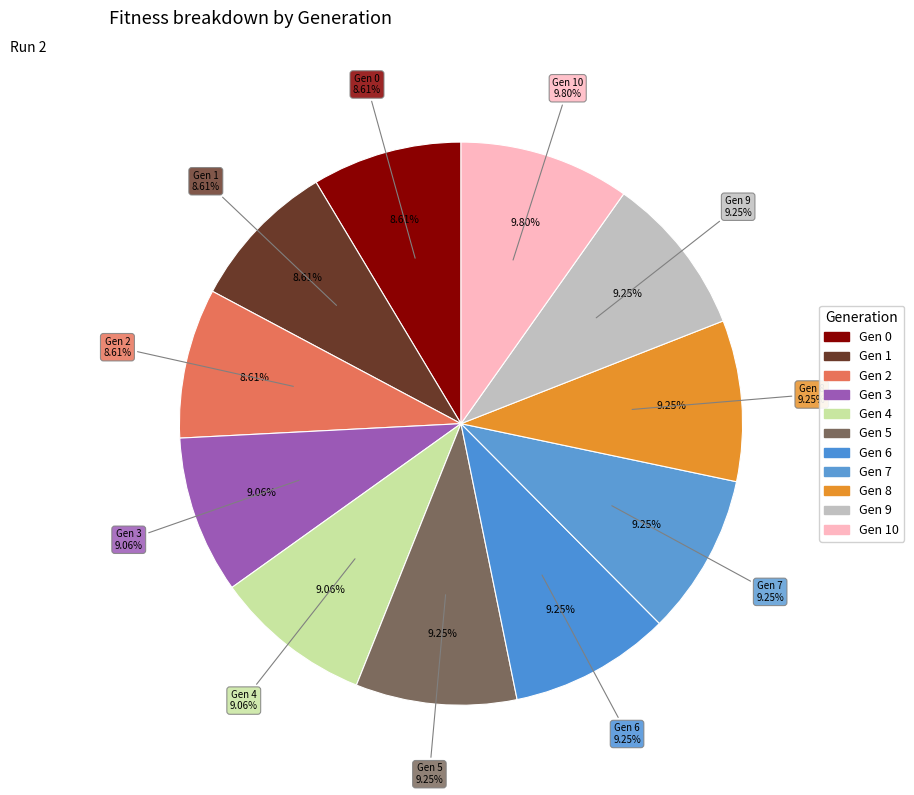

Is 1 the majority of the pie?

No